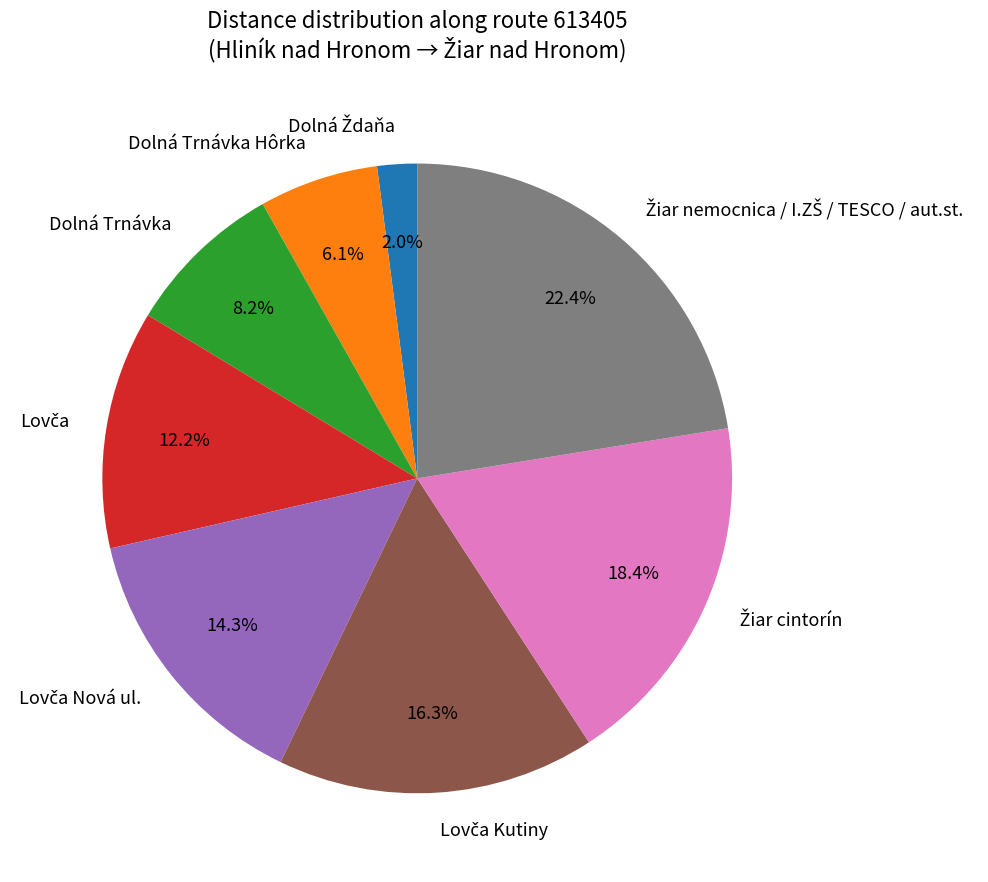

Is Dolná Trnávka the majority of the pie?

No